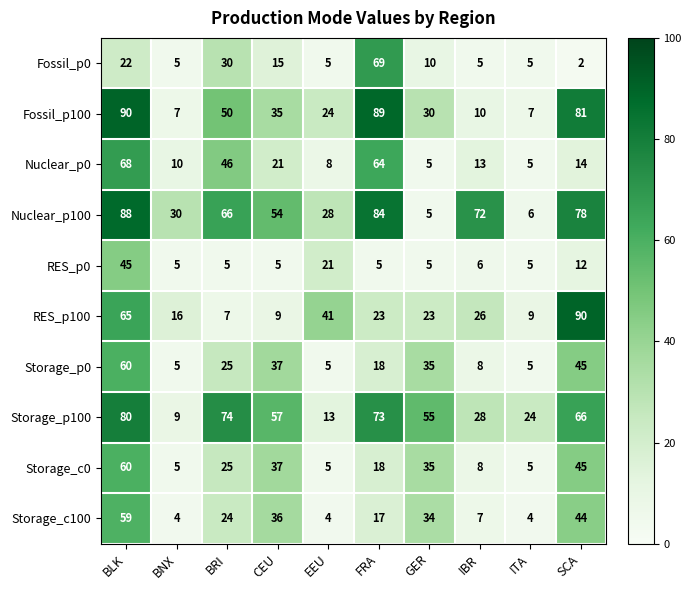

At how many categories does at least one series exceed 81?

3